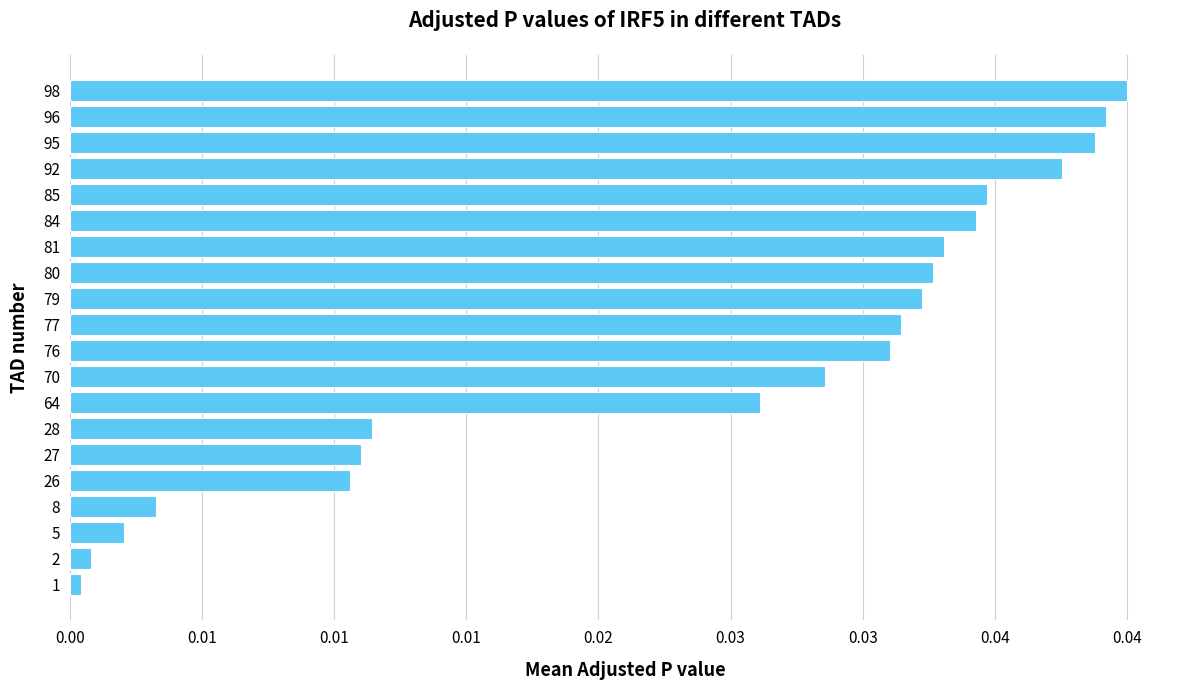

Rank the categories by value from highest to lowest.

98, 96, 95, 92, 85, 84, 81, 80, 79, 77, 76, 70, 64, 28, 27, 26, 8, 5, 2, 1